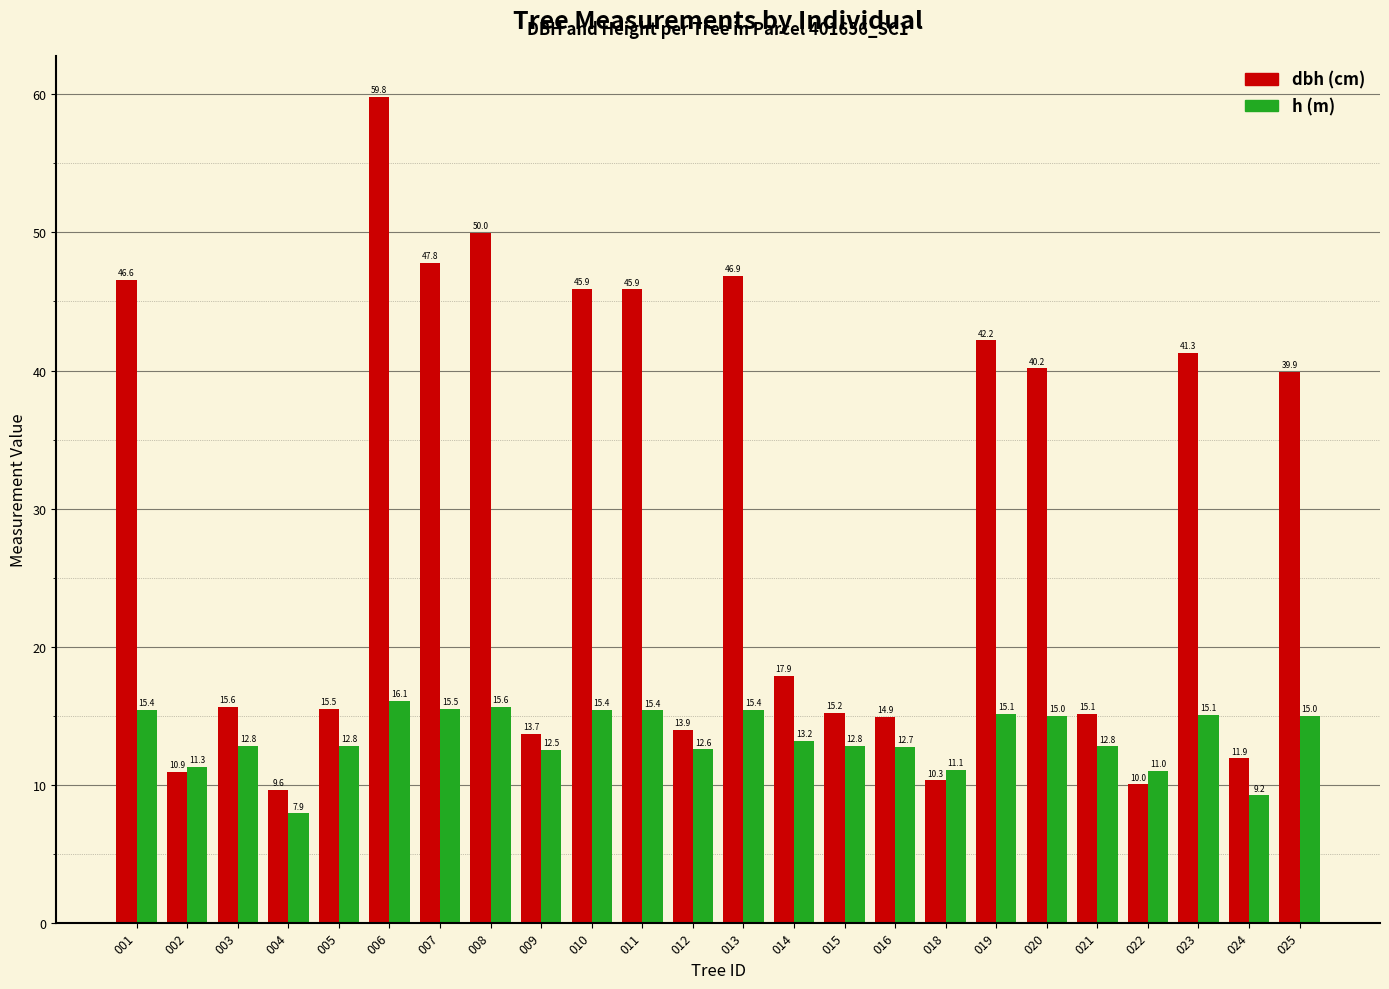

What is the difference between the highest and lowest values at 022?

1.0